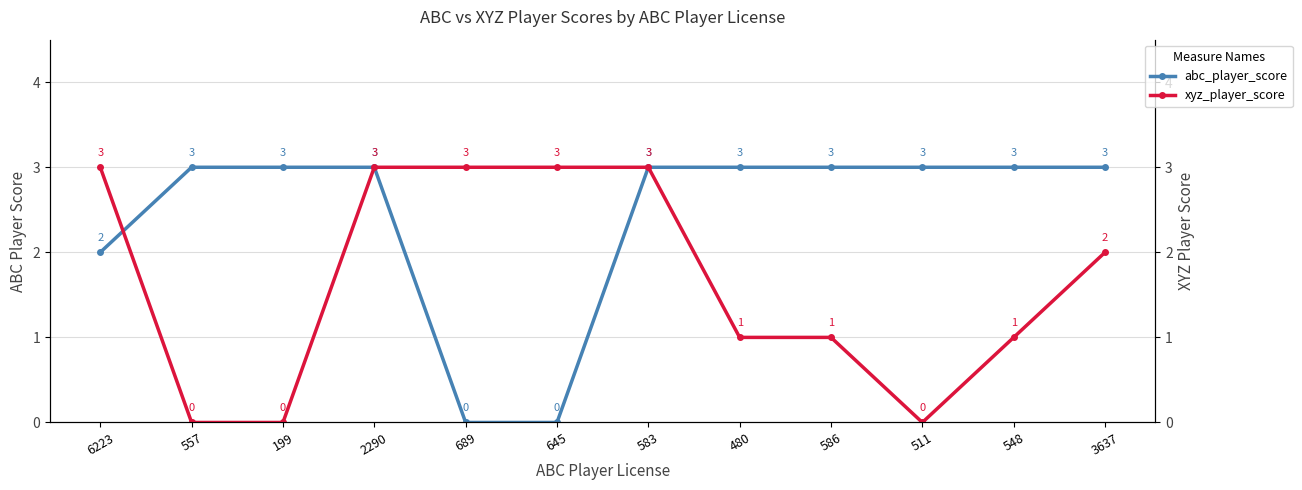

How many values in abc_player_score are above zero?

10